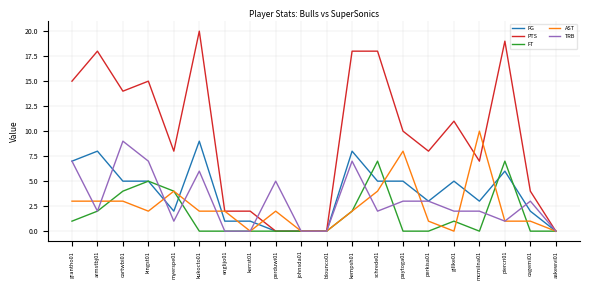

Which series has the largest total across all categories?

PTS